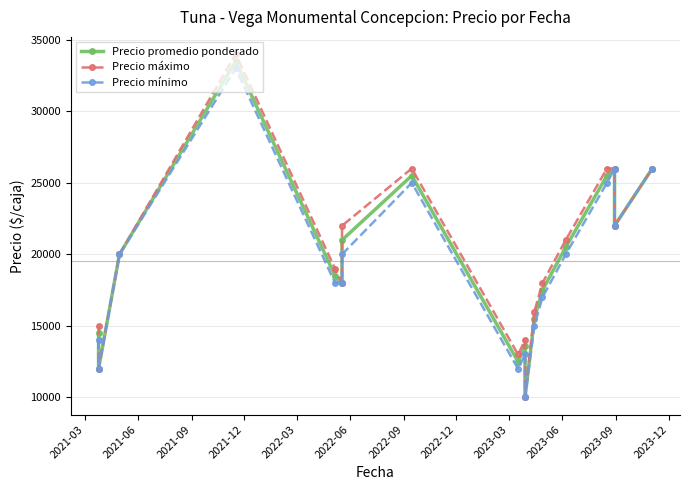

How many interior local valleys does the Precio promedio ponderado series have?

5